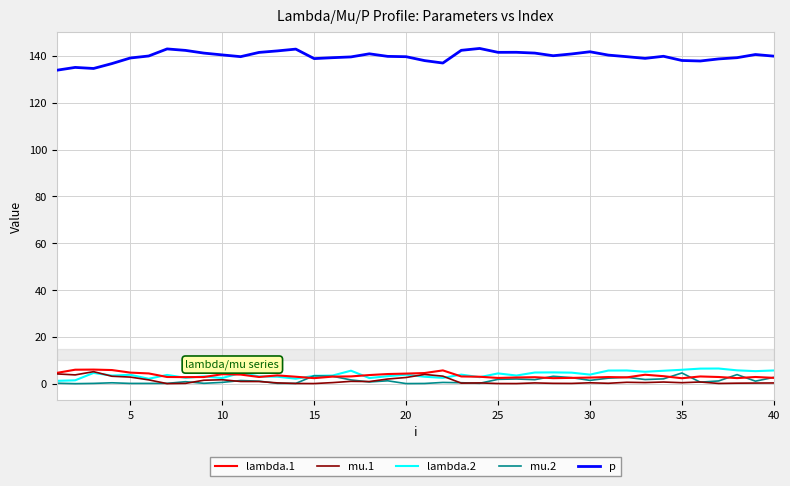

True or false: lambda.1 and p intersect in this chart.

False